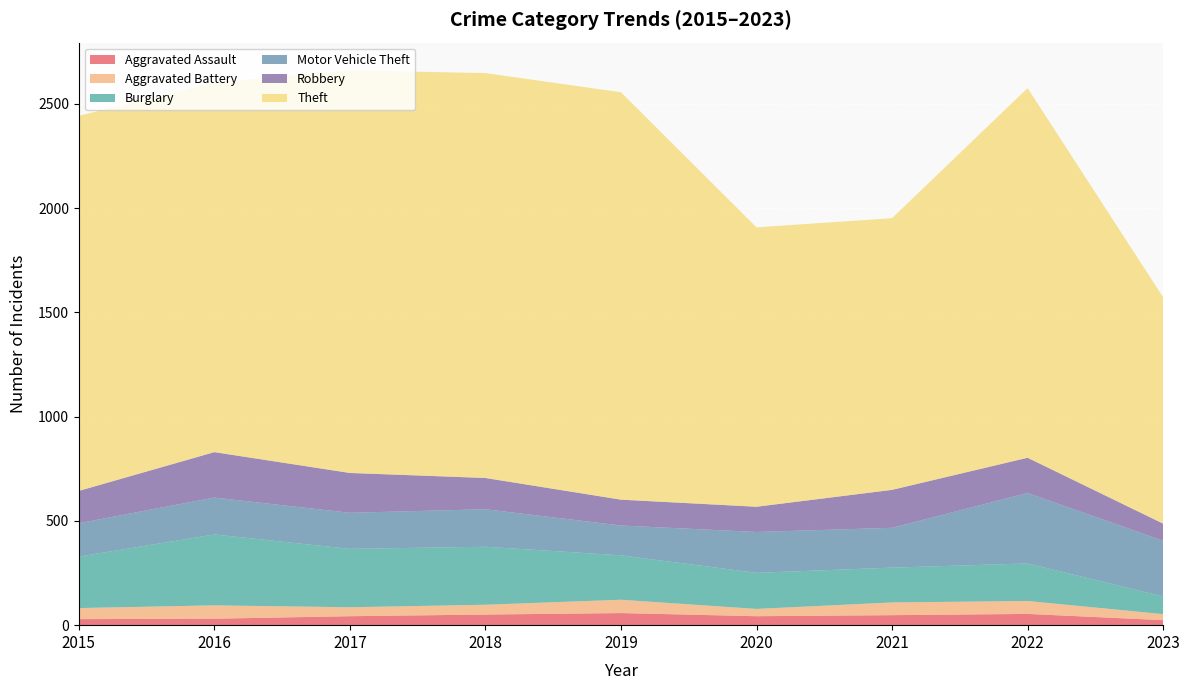

Reading left to right, what are all the values shown in this chart?

Aggravated Assault: 2015=29	2016=31	2017=43	2018=51	2019=58	2020=43	2021=48	2022=54	2023=24
Aggravated Battery: 2015=53	2016=64	2017=43	2018=47	2019=64	2020=35	2021=61	2022=62	2023=29
Burglary: 2015=247	2016=340	2017=280	2018=278	2019=213	2020=173	2021=167	2022=180	2023=85
Motor Vehicle Theft: 2015=160	2016=177	2017=173	2018=180	2019=143	2020=196	2021=191	2022=338	2023=267
Robbery: 2015=155	2016=218	2017=191	2018=150	2019=124	2020=121	2021=182	2022=169	2023=82
Theft: 2015=1799	2016=1772	2017=1931	2018=1942	2019=1954	2020=1340	2021=1303	2022=1773	2023=1086